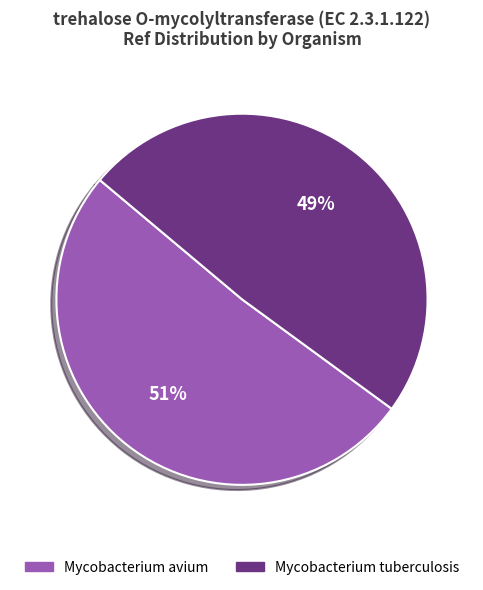

True or false: Mycobacterium tuberculosis accounts for 49% of the total.

True